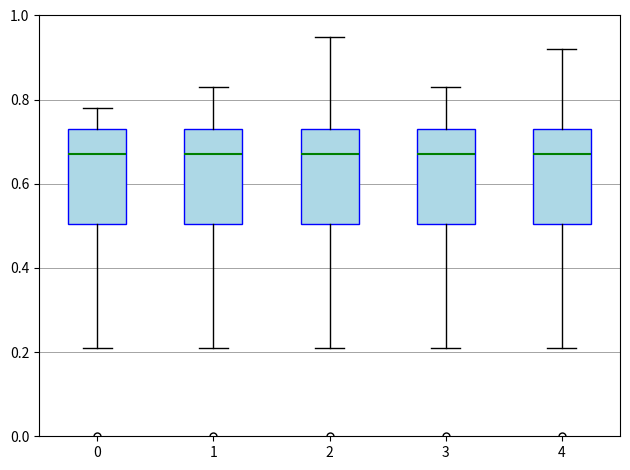

Where is the upper edge of the box at x = 1 on the y-axis? The values are not printed on the chart, so give them approximately, as read against the axis.

0.74